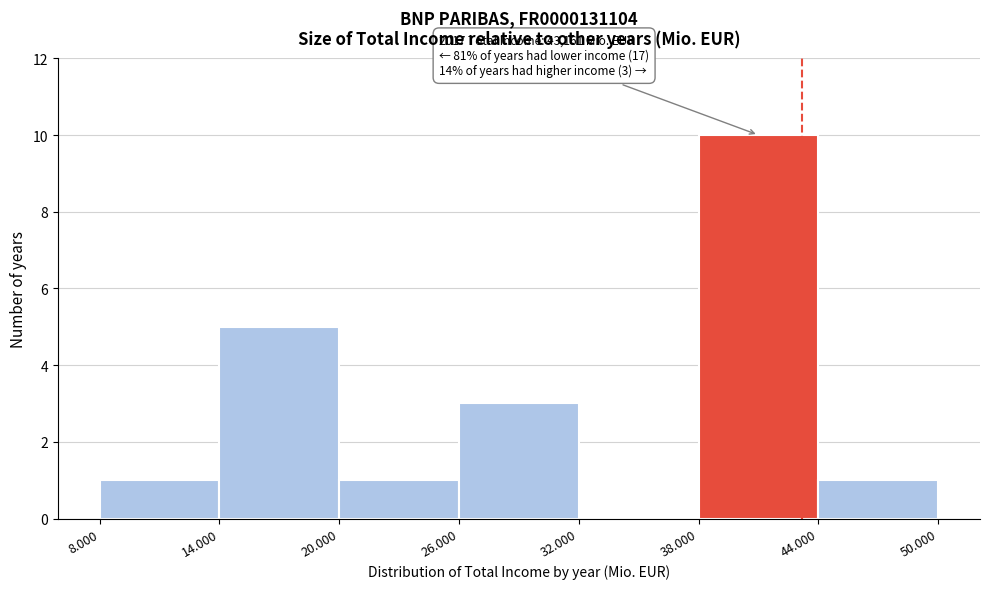

Reading left to right, list all the values displayed in this chart.

8.000=1	14.000=5	20.000=1	26.000=3	32.000=0	38.000=10	44.000=1